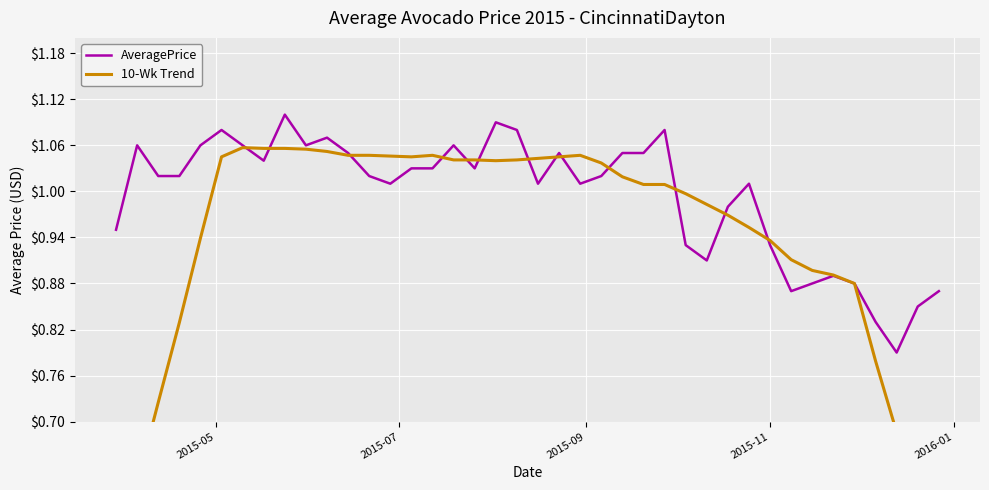

What are all the series names shown in the legend?

AveragePrice, 10-Wk Trend